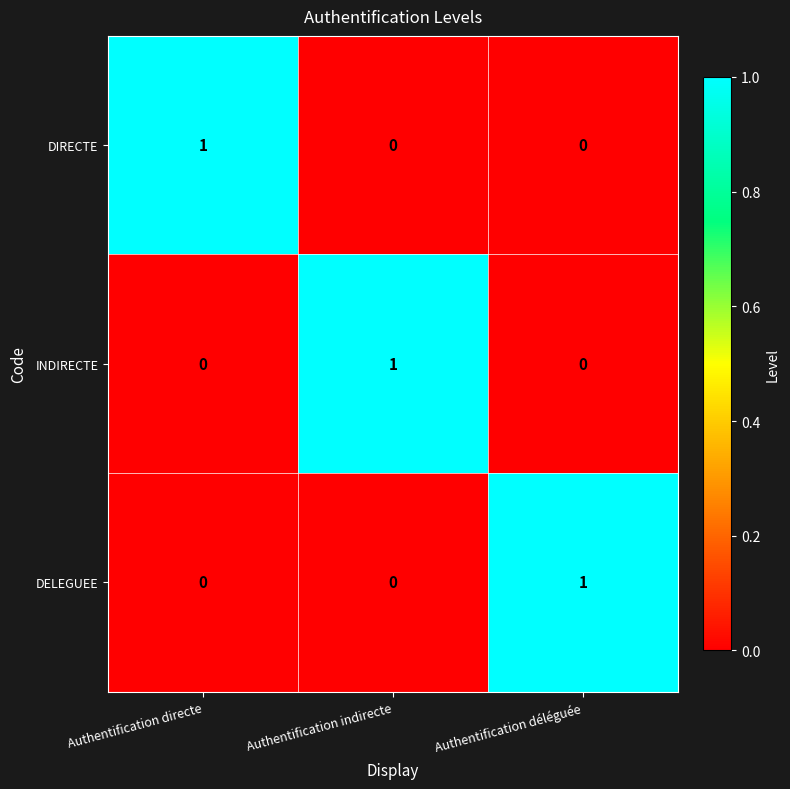

Reading left to right, what are all the values shown in this chart?

DIRECTE: 1	0	0
INDIRECTE: 0	1	0
DELEGUEE: 0	0	1